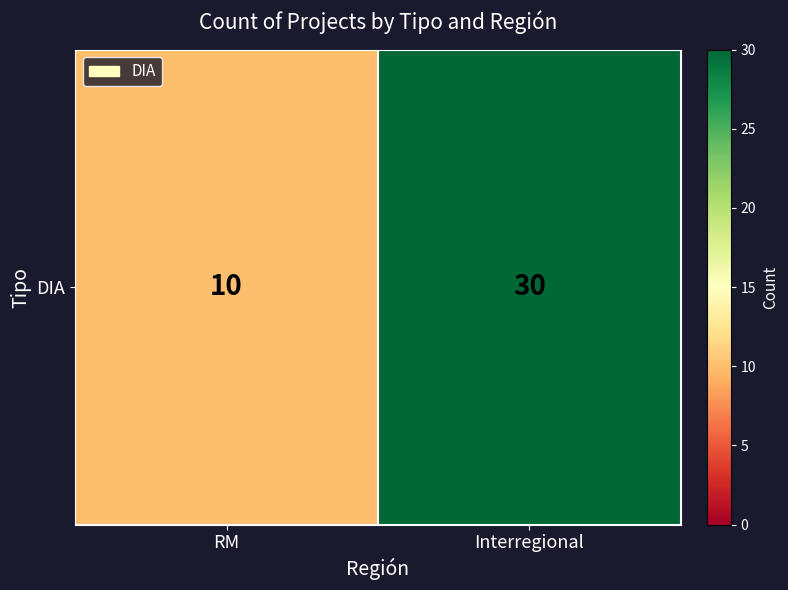

Which category has the highest value across all series?

Interregional